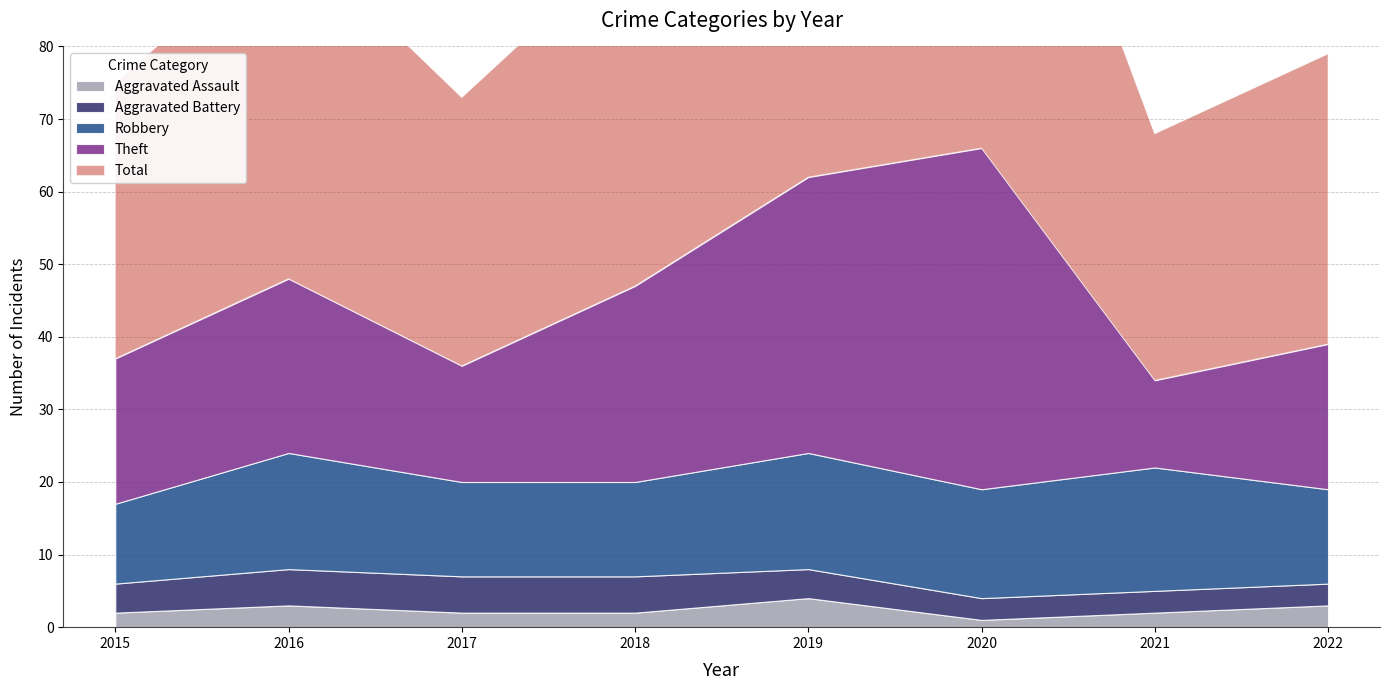

Which category has the highest value across all series?

2020